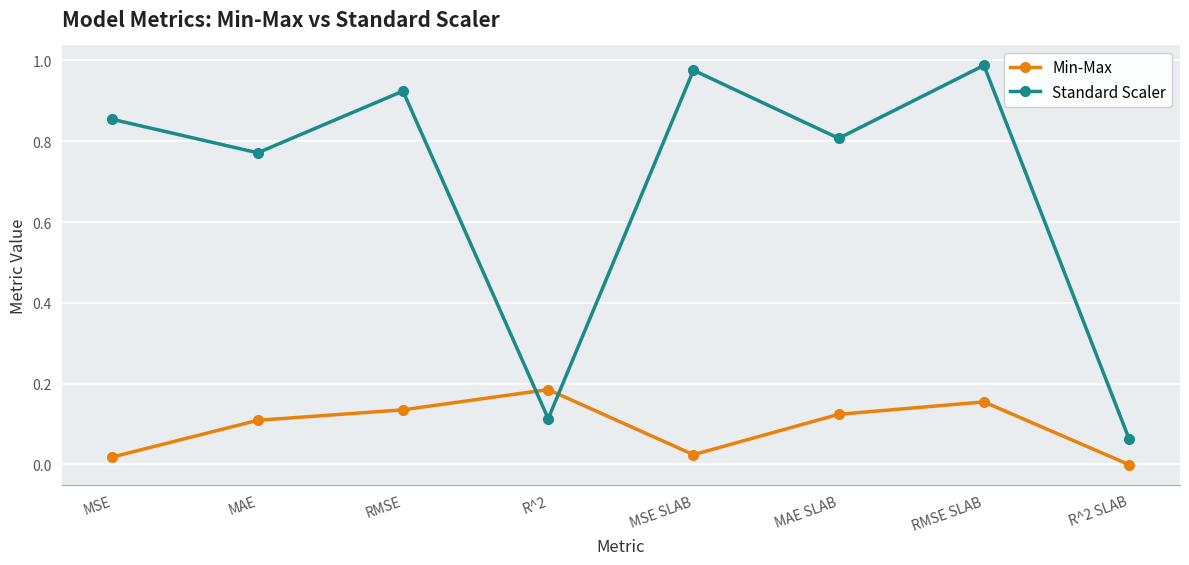

Rank the series by their average value, from lowest to highest.

Min-Max, Standard Scaler